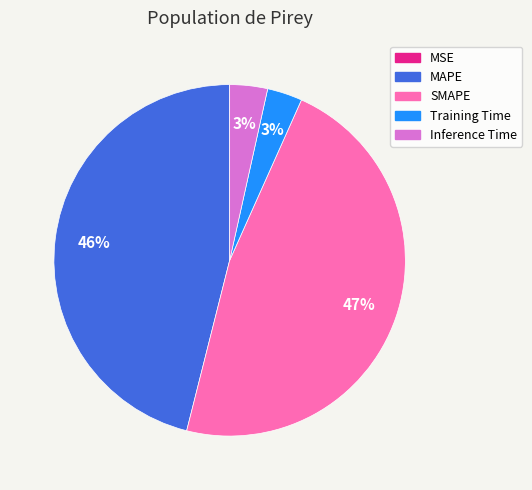

What is the largest slice in the pie chart?

SMAPE